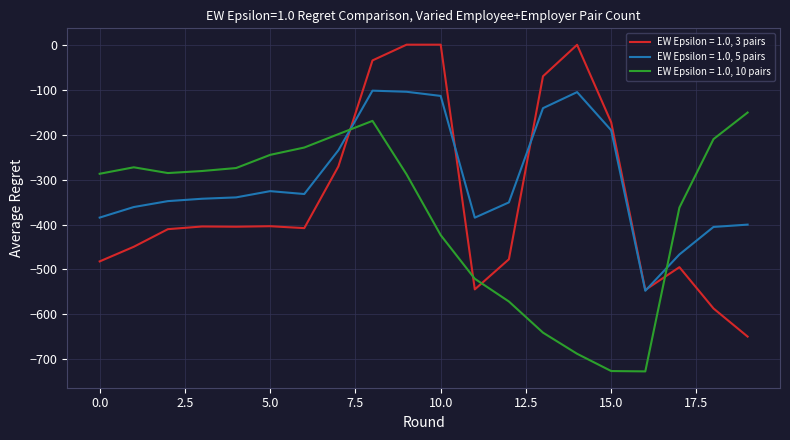

Which series has the widest spread of values?

EW Epsilon = 1.0, 3 pairs